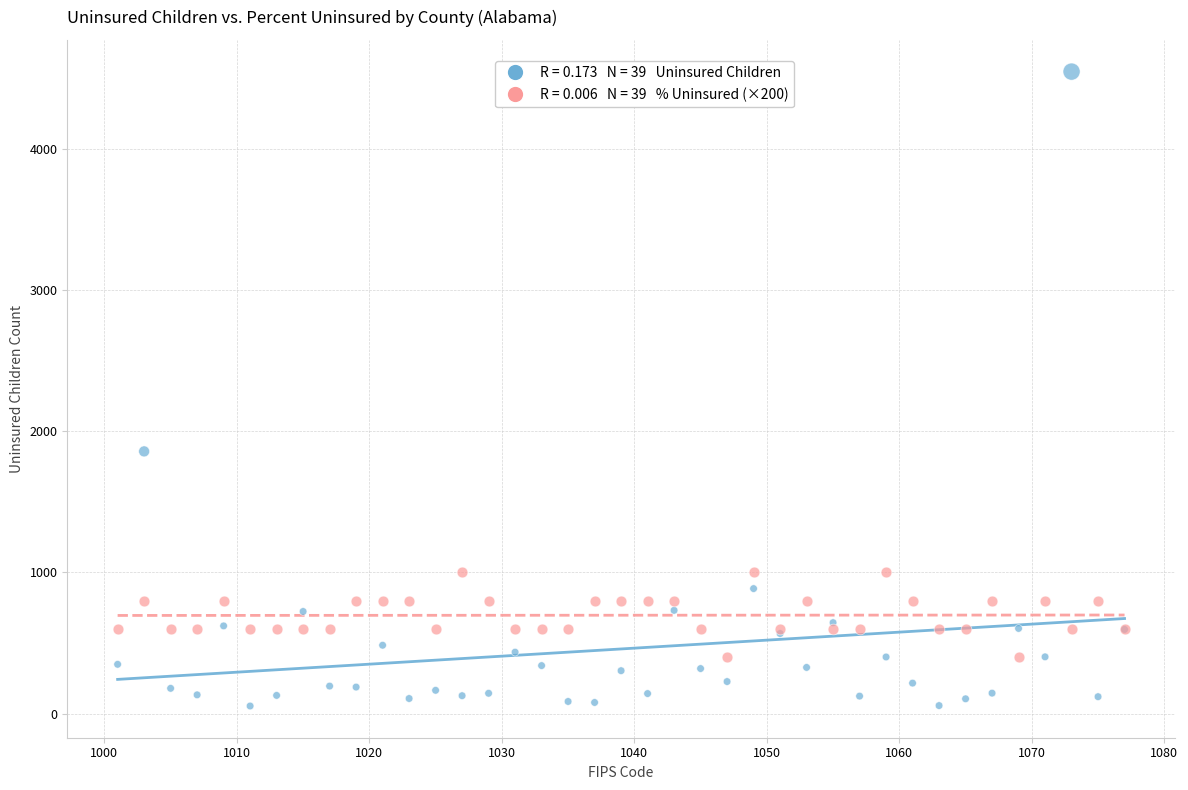

Across all series, what Y value is closest to 2300?

1857